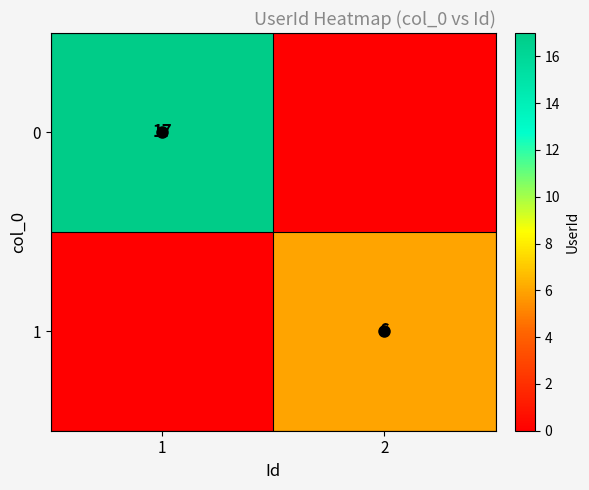

What is the difference between the highest and lowest values at 1?

17